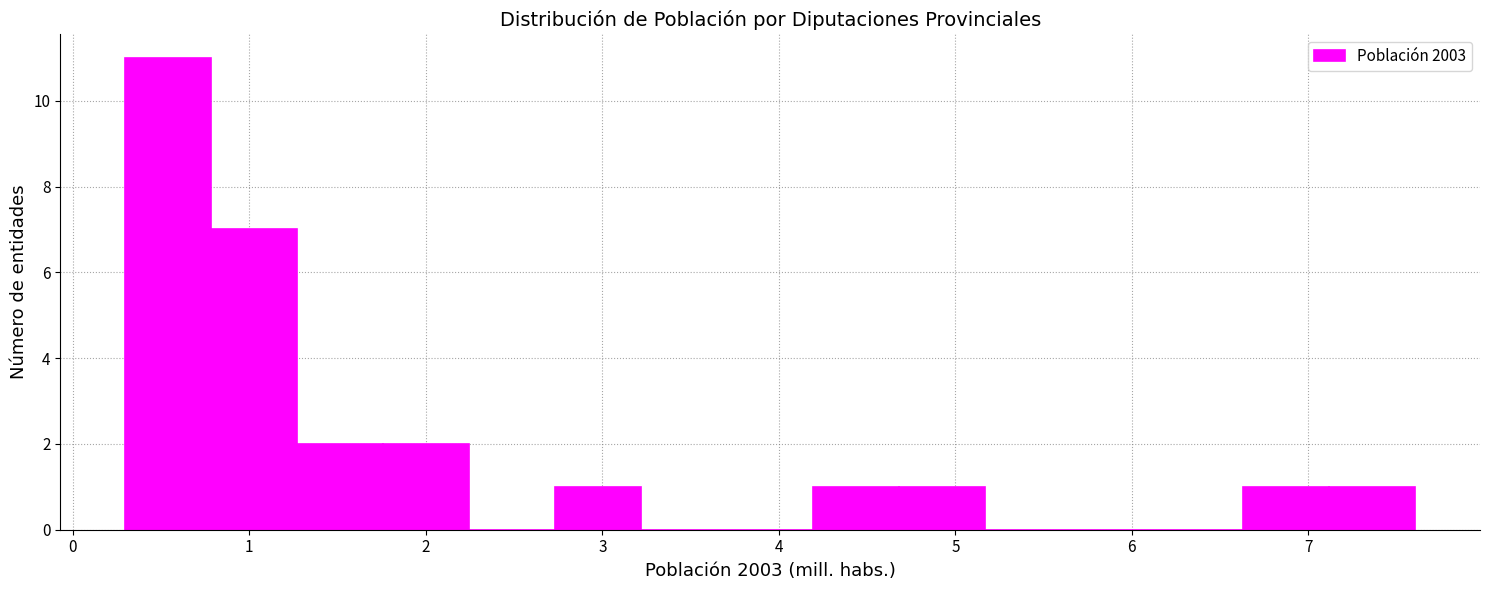

Reading left to right, list every bar in this chart as the range it spans on the x-axis followed by its height. Neither the bar edges nor the heights are printed on the chart, so give them approximately, as read against the axes.

0.3 to 0.8: 11
0.8 to 1.3: 7
1.3 to 1.8: 2
1.8 to 2.2: 2
2.2 to 2.7: 0
2.7 to 3.2: 1
3.2 to 3.7: 0
3.7 to 4.2: 0
4.2 to 4.7: 1
4.7 to 5.2: 1
5.2 to 5.7: 0
5.7 to 6.1: 0
6.1 to 6.6: 0
6.6 to 7.1: 1
7.1 to 7.6: 1